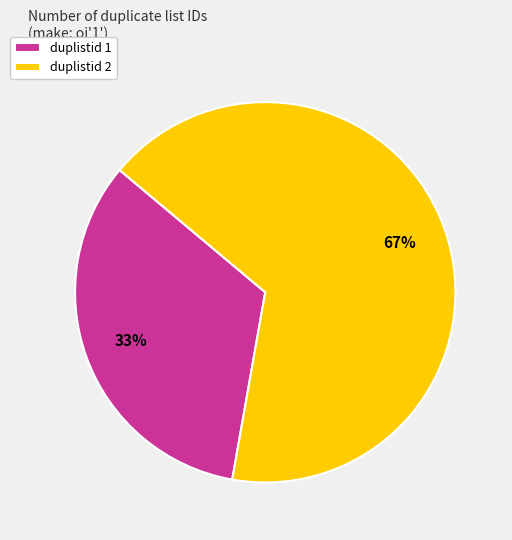

To the nearest percent, what is the combined percentage of duplistid 1 and duplistid 2?

100%